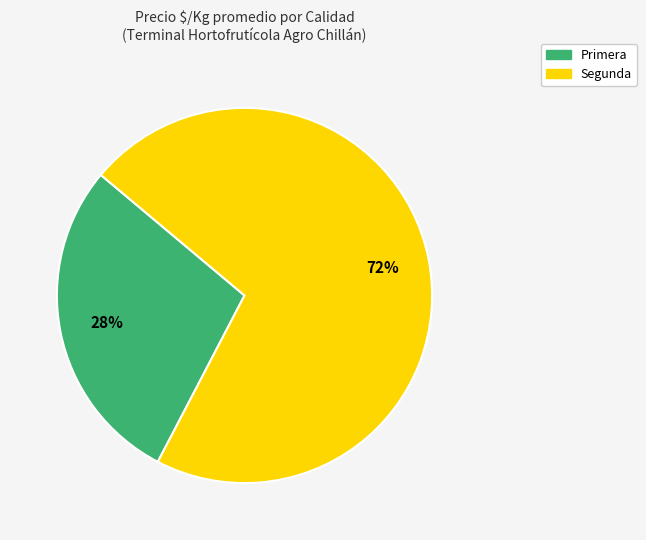

Which has a higher value, Segunda or Primera?

Segunda